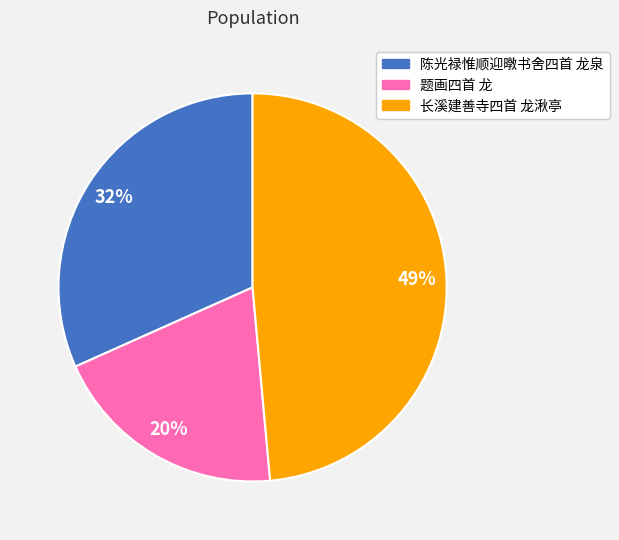

The 陈光禄惟顺迎暾书舍四首 龙泉 slice represents 32% of the pie. True or false?

True